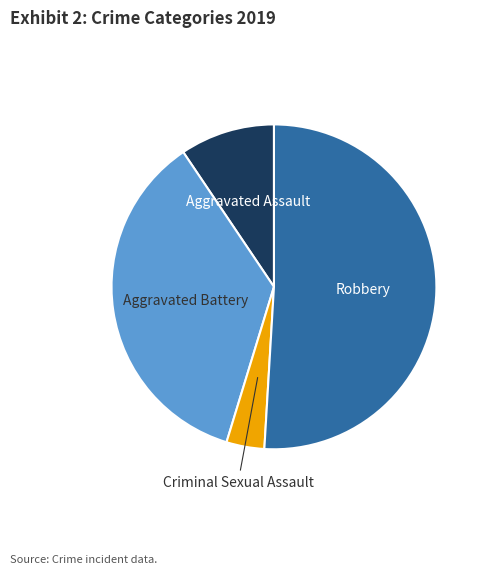

Is the sum of Criminal Sexual Assault and Aggravated Battery greater than half?

No